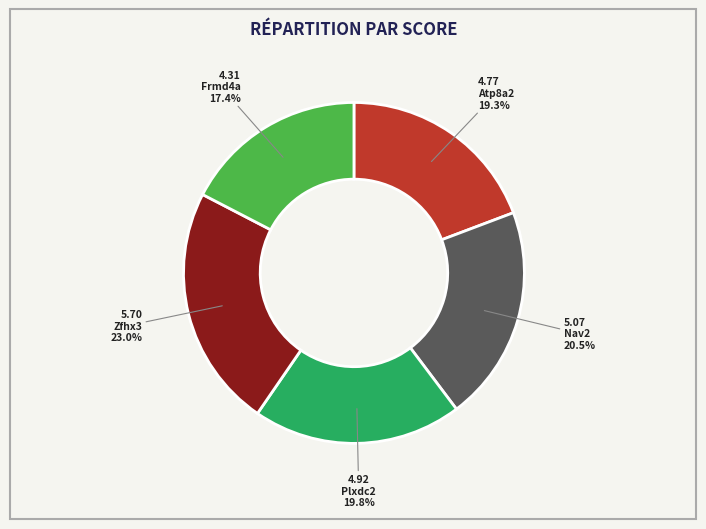

Count the number of slices in the pie.

5